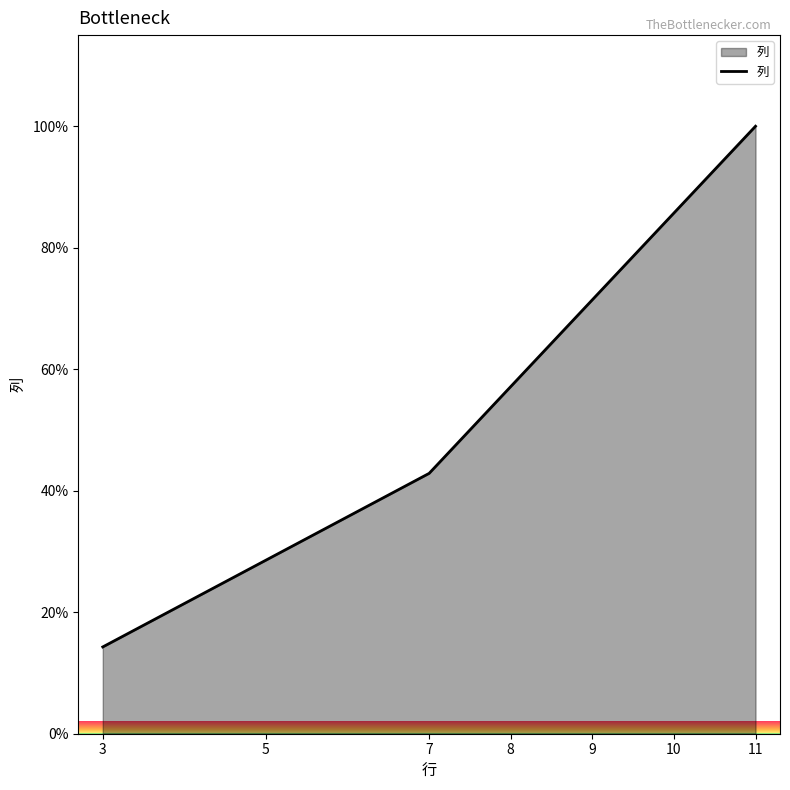

Where is the data nearest to the value 57?

8